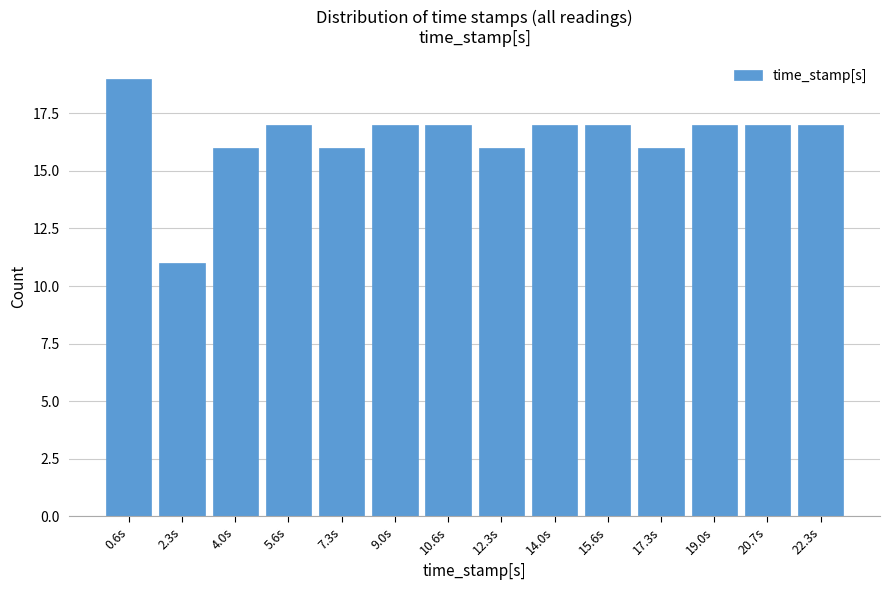

Reading left to right, what are all the values shown in this chart?

19	11	16	17	16	17	17	16	17	17	16	17	17	17